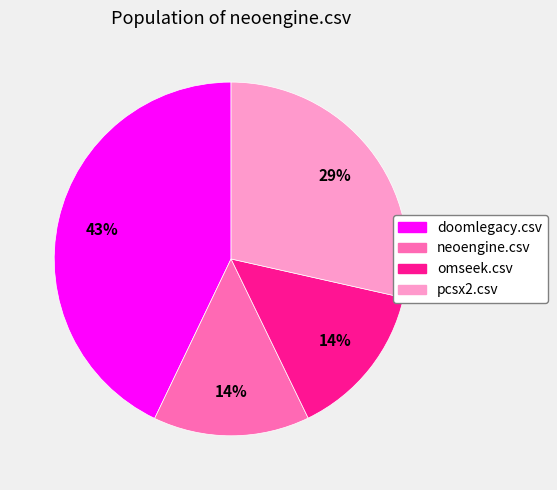

Is it true that pcsx2.csv is 17% of the pie?

False